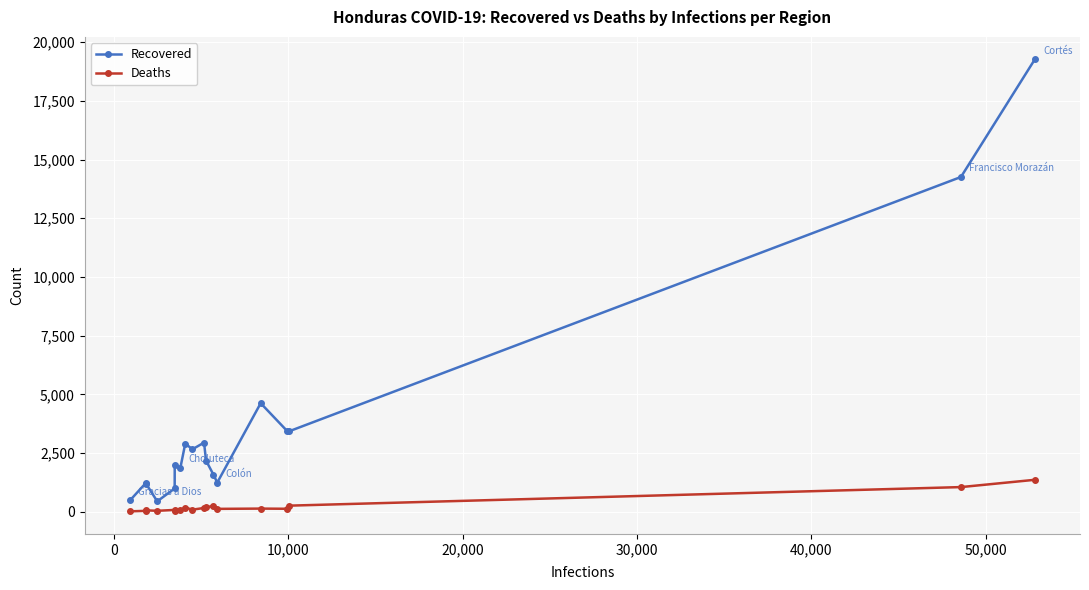

Which series has the widest spread of values?

Recovered